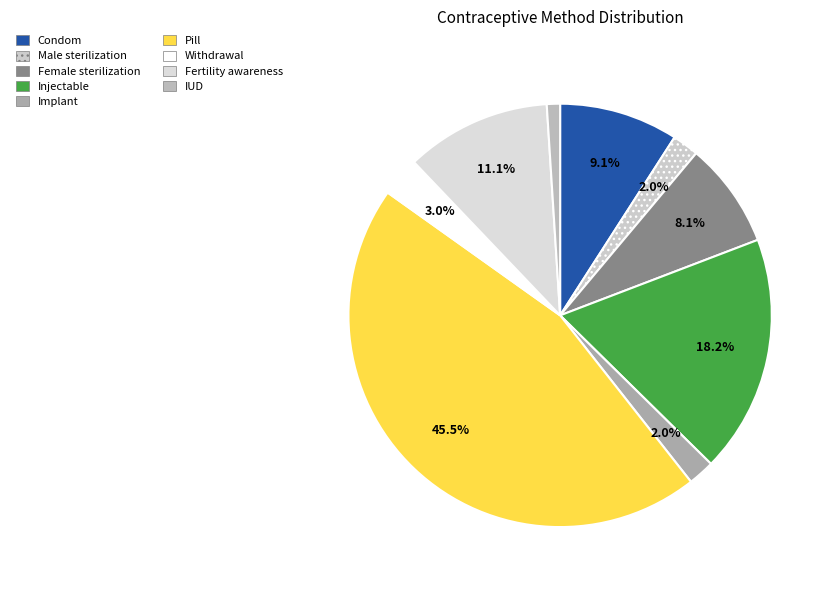

Is it true that Withdrawal is 3% of the pie?

True